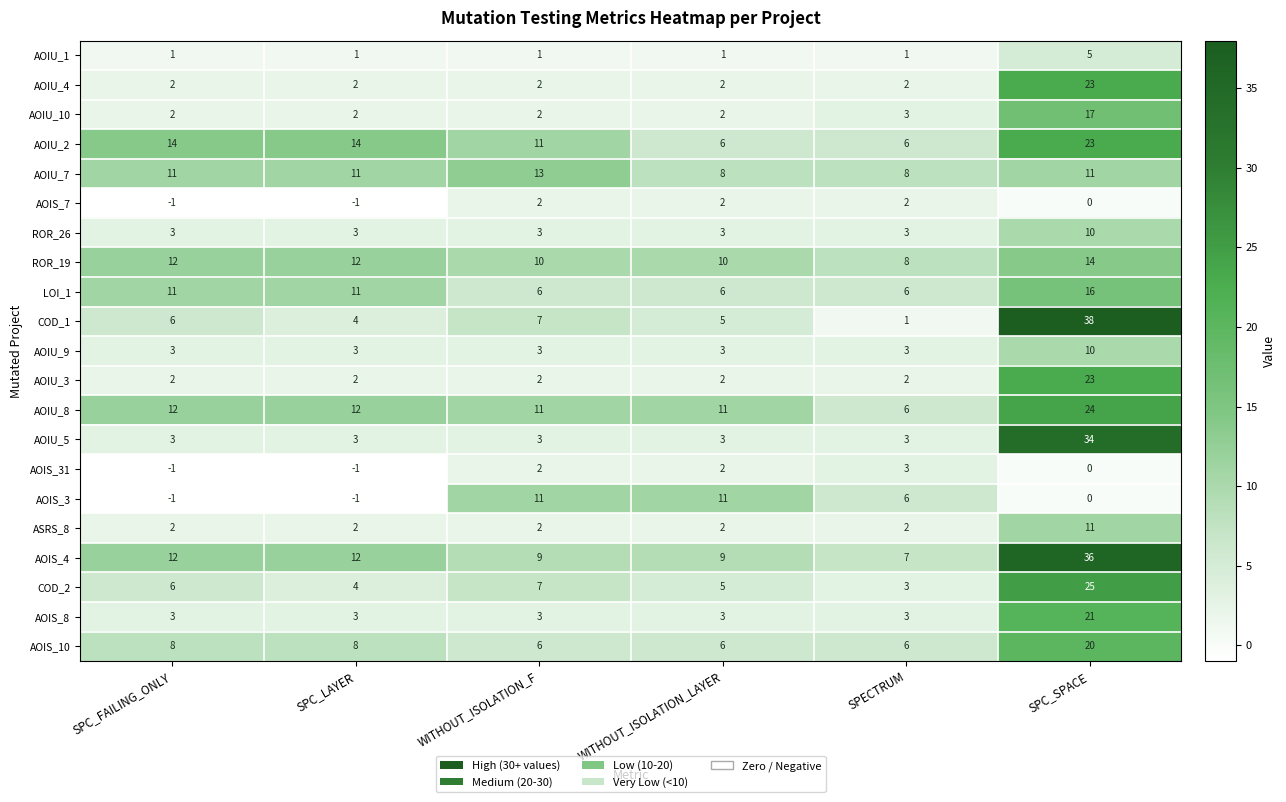

What is the sum of the AOIS_8 values at SPC_SPACE and SPC_FAILING_ONLY?

24